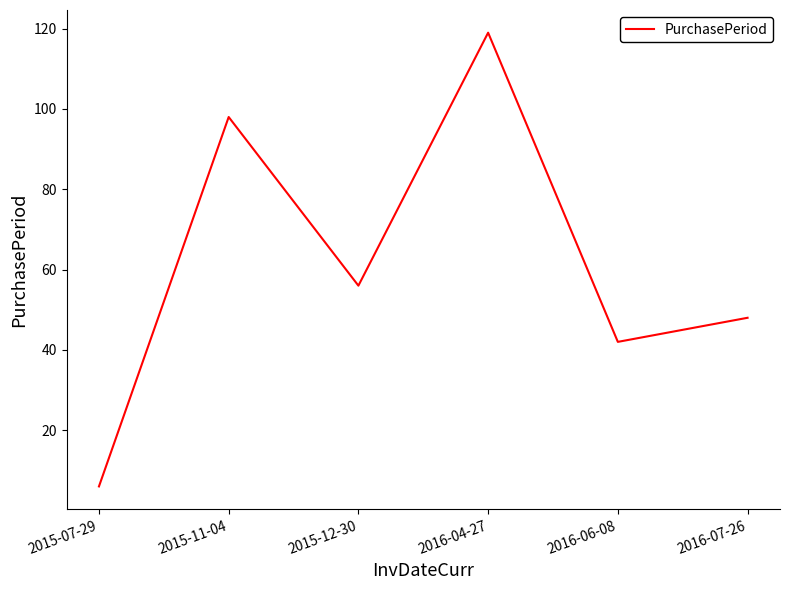

How many values are below 56?

3